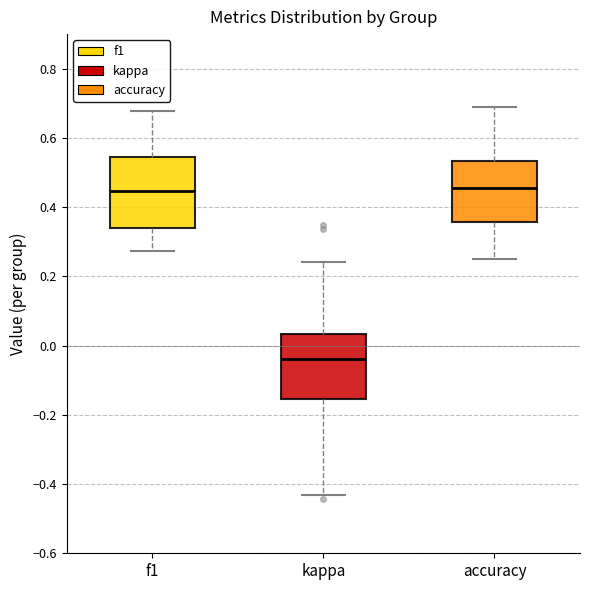

Where is the lower edge of the box for f1 on the y-axis? The values are not printed on the chart, so give them approximately, as read against the axis.

0.34